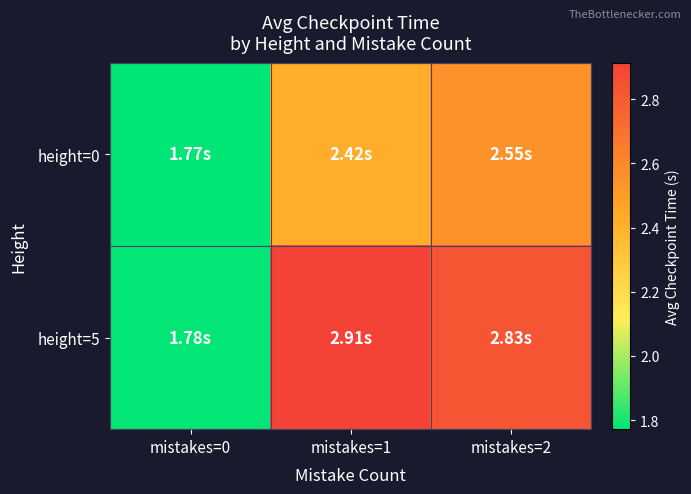

At how many categories does at least one series exceed 2?

2